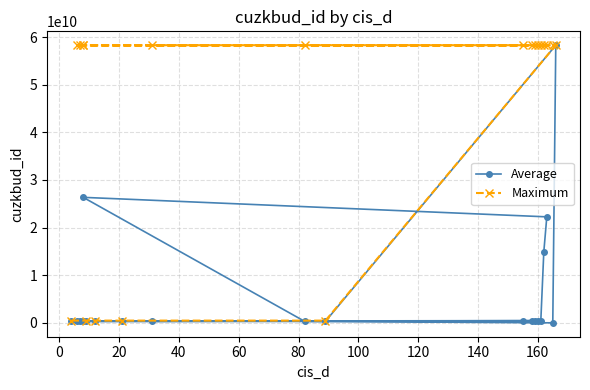

What is the average value of the Maximum series?

43837014359